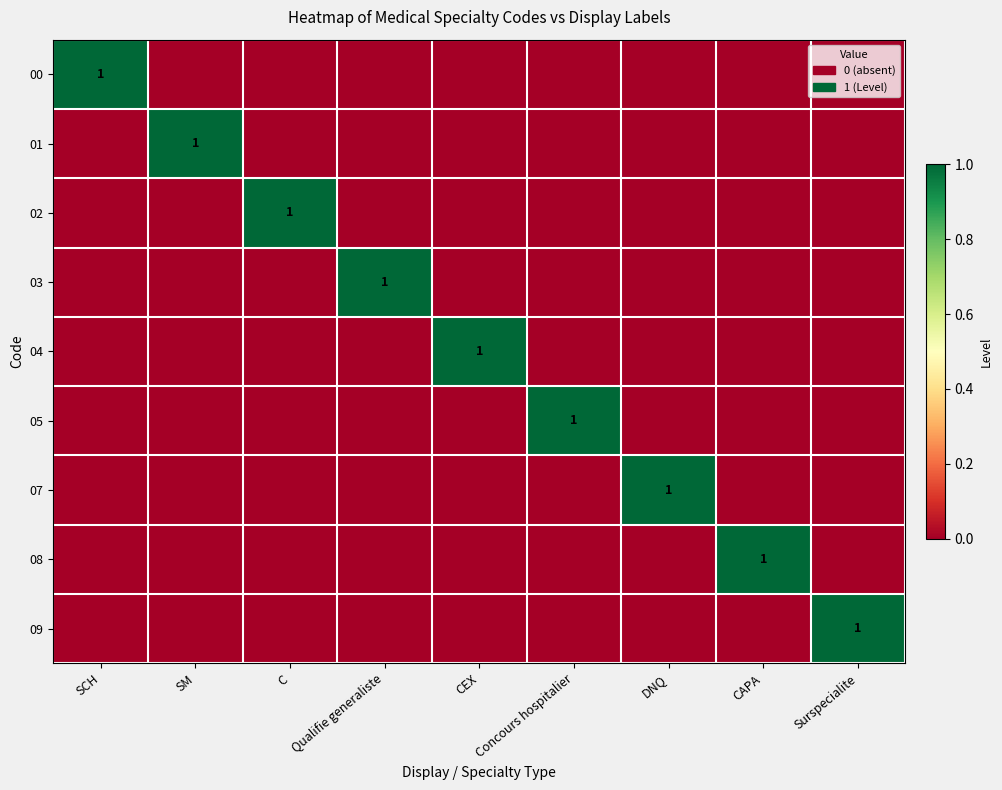

Is it true that 04 equals 1 at CEX?

True